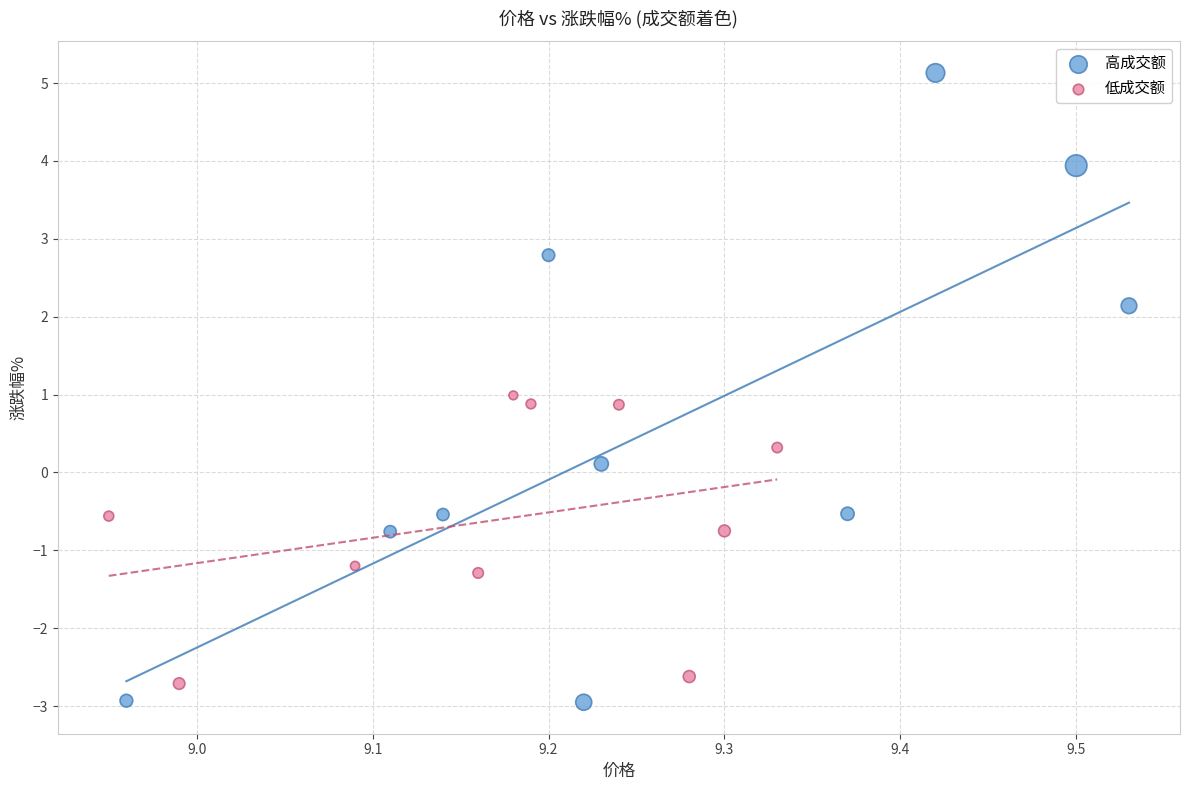

Which series has the widest spread of Y values?

高成交额